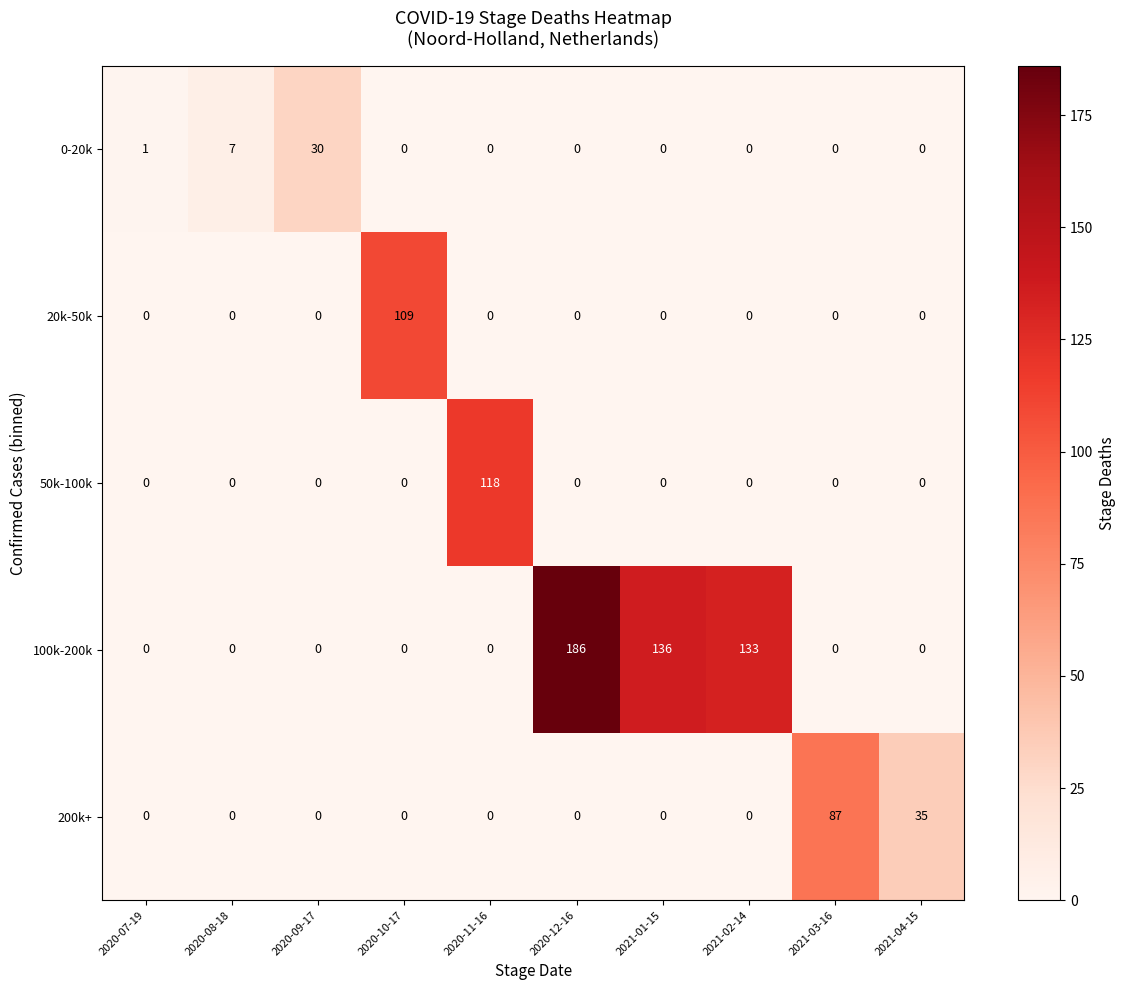

Which series has the largest total across all categories?

100k-200k